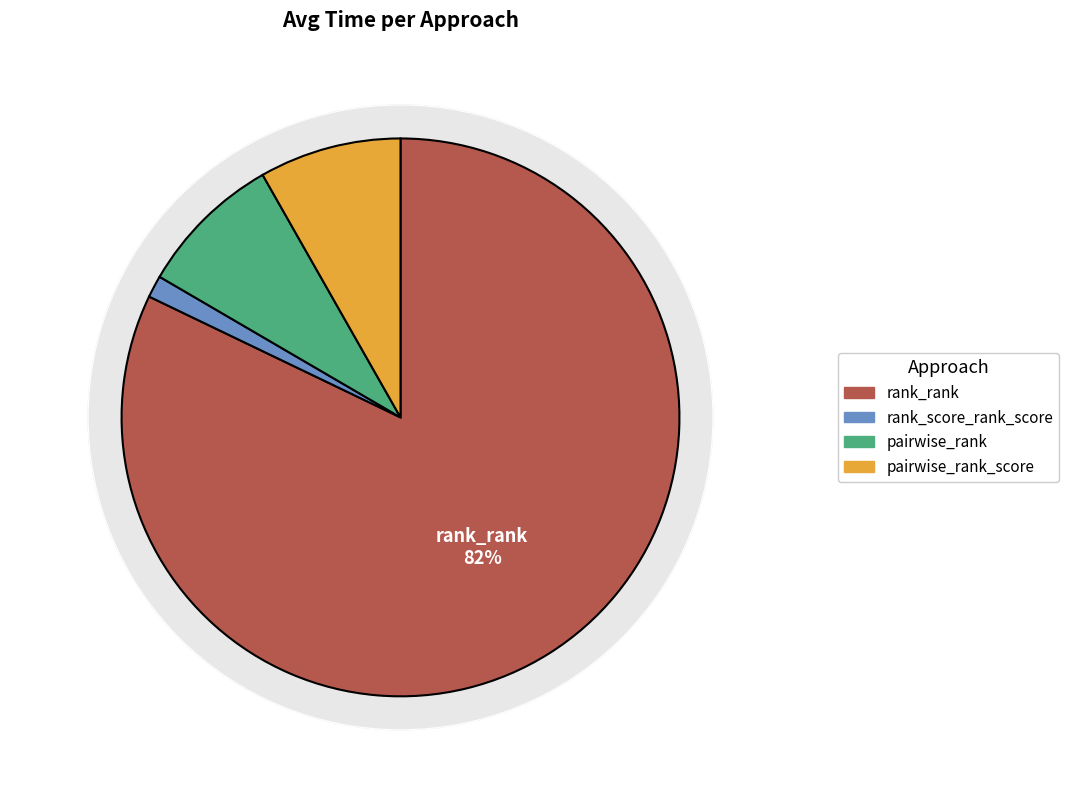

The rank_score_rank_score slice represents 1% of the pie. True or false?

True